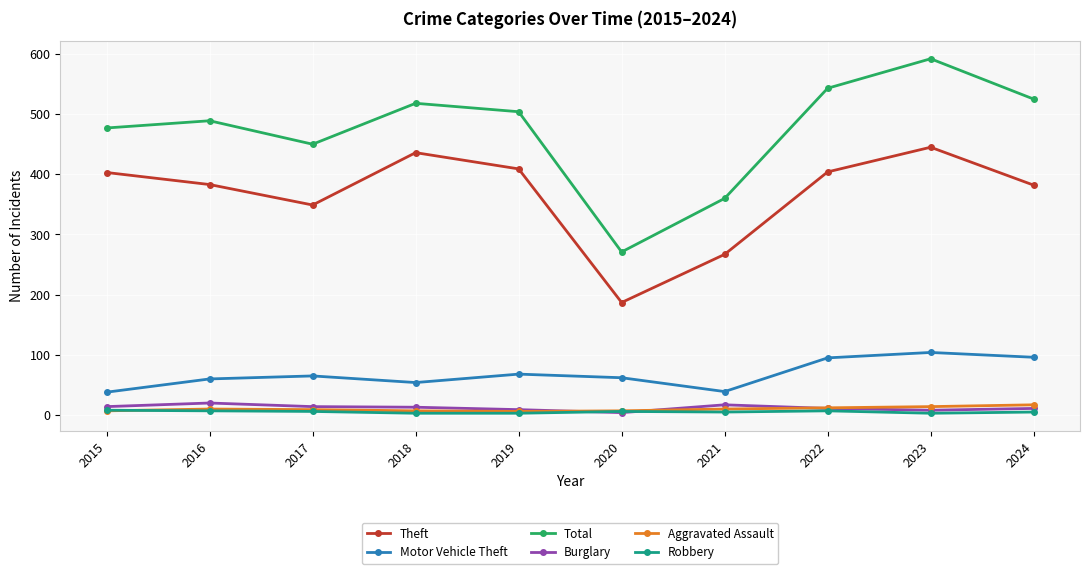

What is the difference between the highest and lowest values at 2015?

470